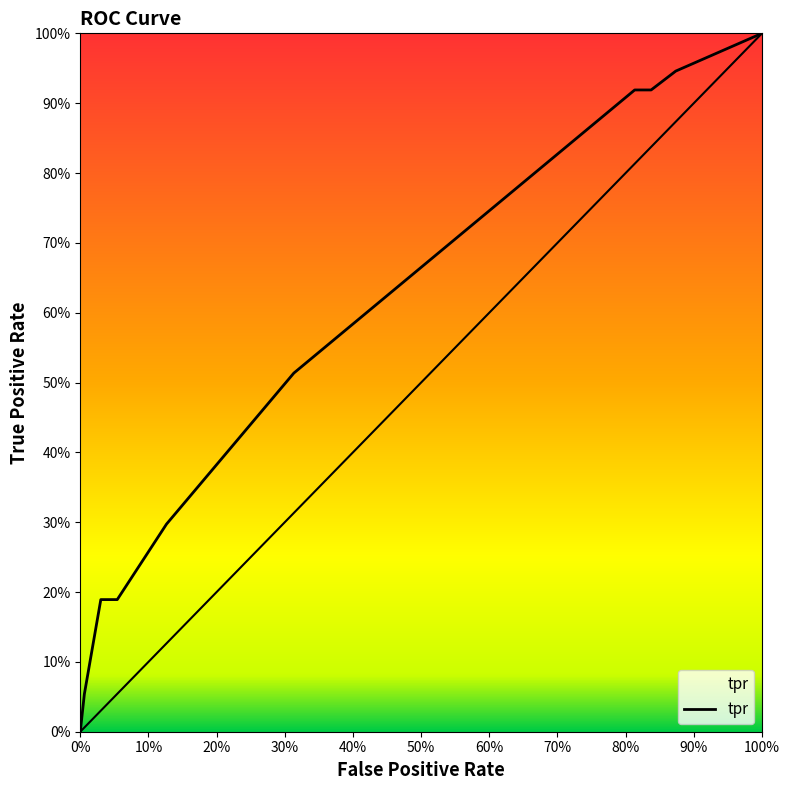

Is this an area chart (filled region under the line)?

No